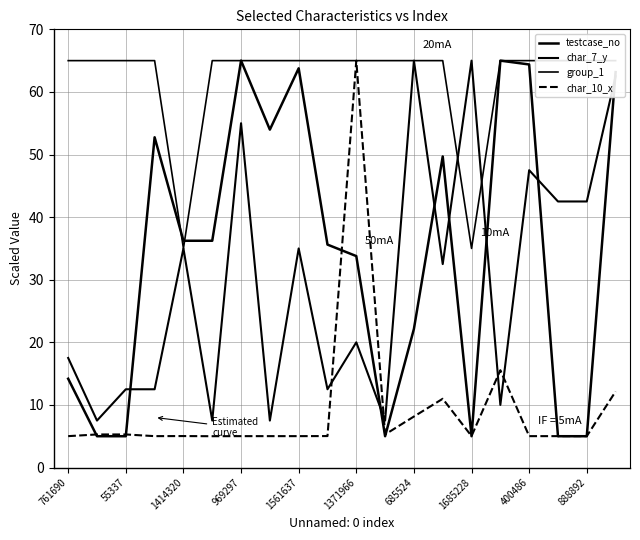

What is the sum of all group_1 values?

1240.0